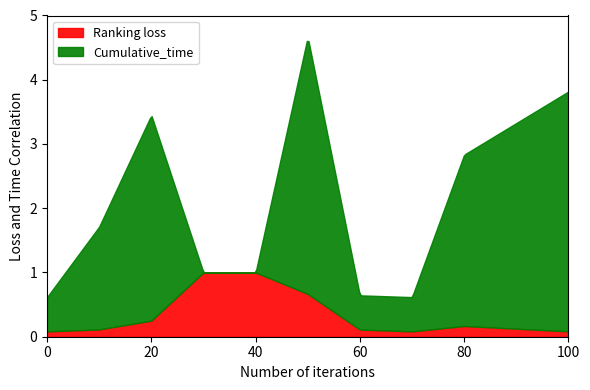

What is the value of the Ranking_loss point at the 10th from the left?

0.1